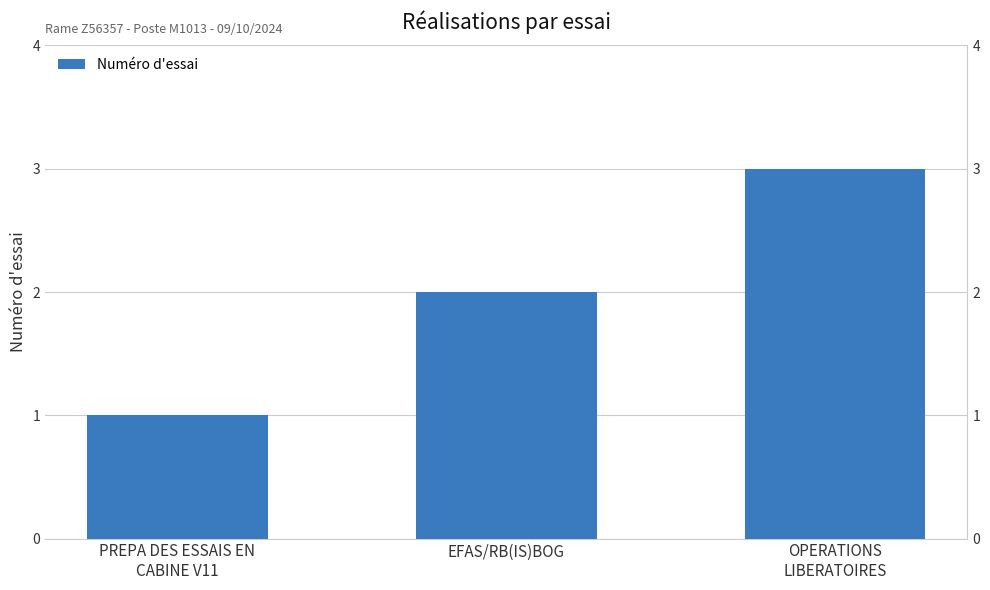

Rank the categories by value from highest to lowest.

OPERATIONS
LIBERATOIRES, EFAS/RB(IS)BOG, PREPA DES ESSAIS EN
CABINE V11